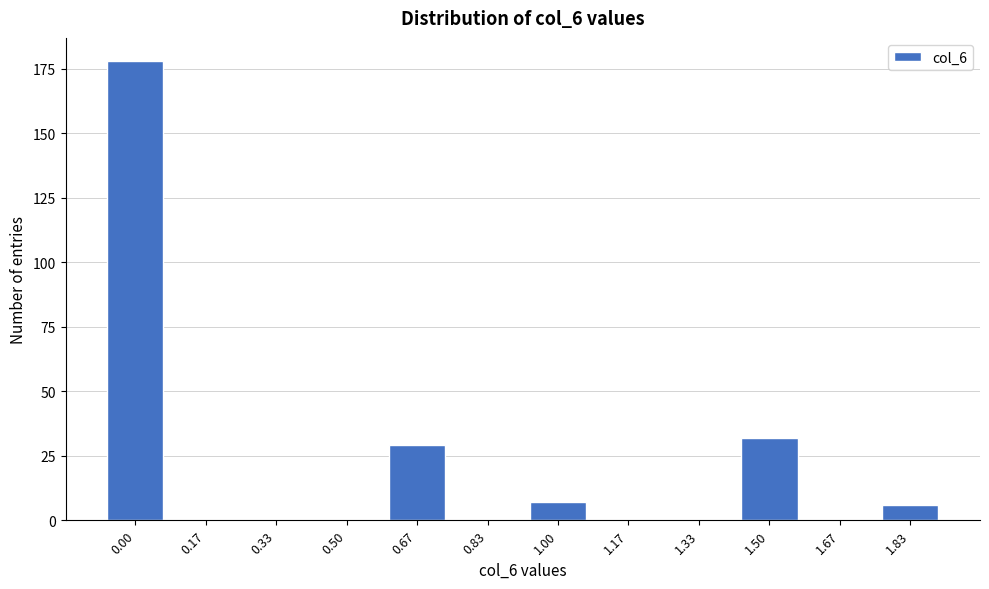

Reading left to right, transcribe all the data shown in this chart.

0.00=178	0.17=0	0.33=0	0.50=0	0.67=29	0.83=0	1.00=7	1.17=0	1.33=0	1.50=32	1.67=0	1.83=6